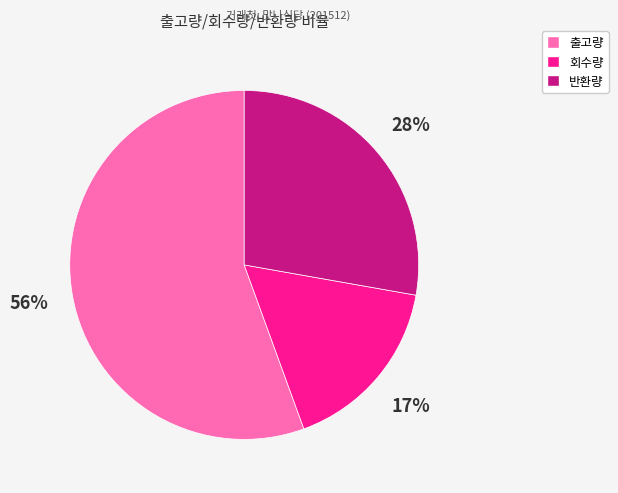

Which slice is the largest?

출고량